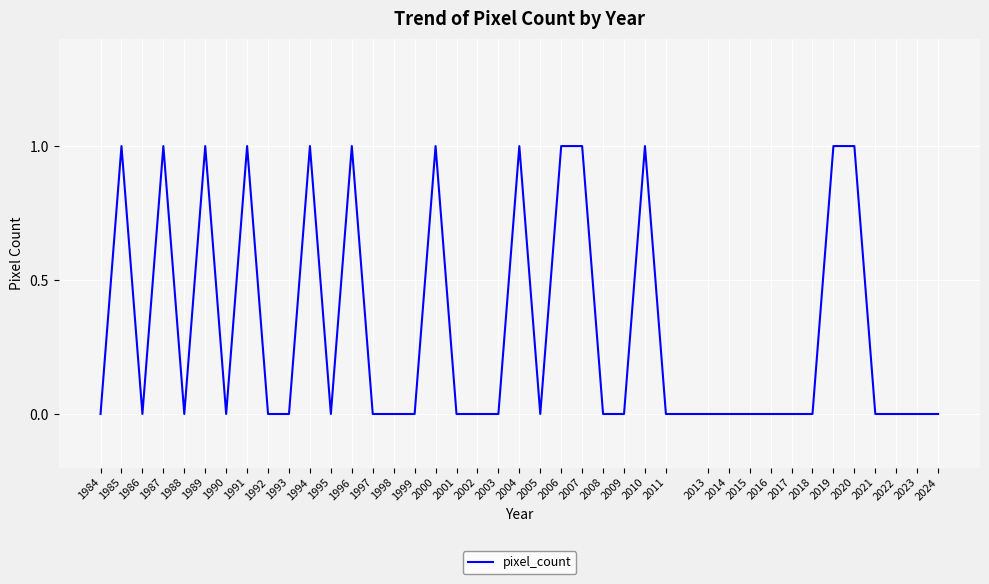

True or false: the data shows 0 at 2018.

True